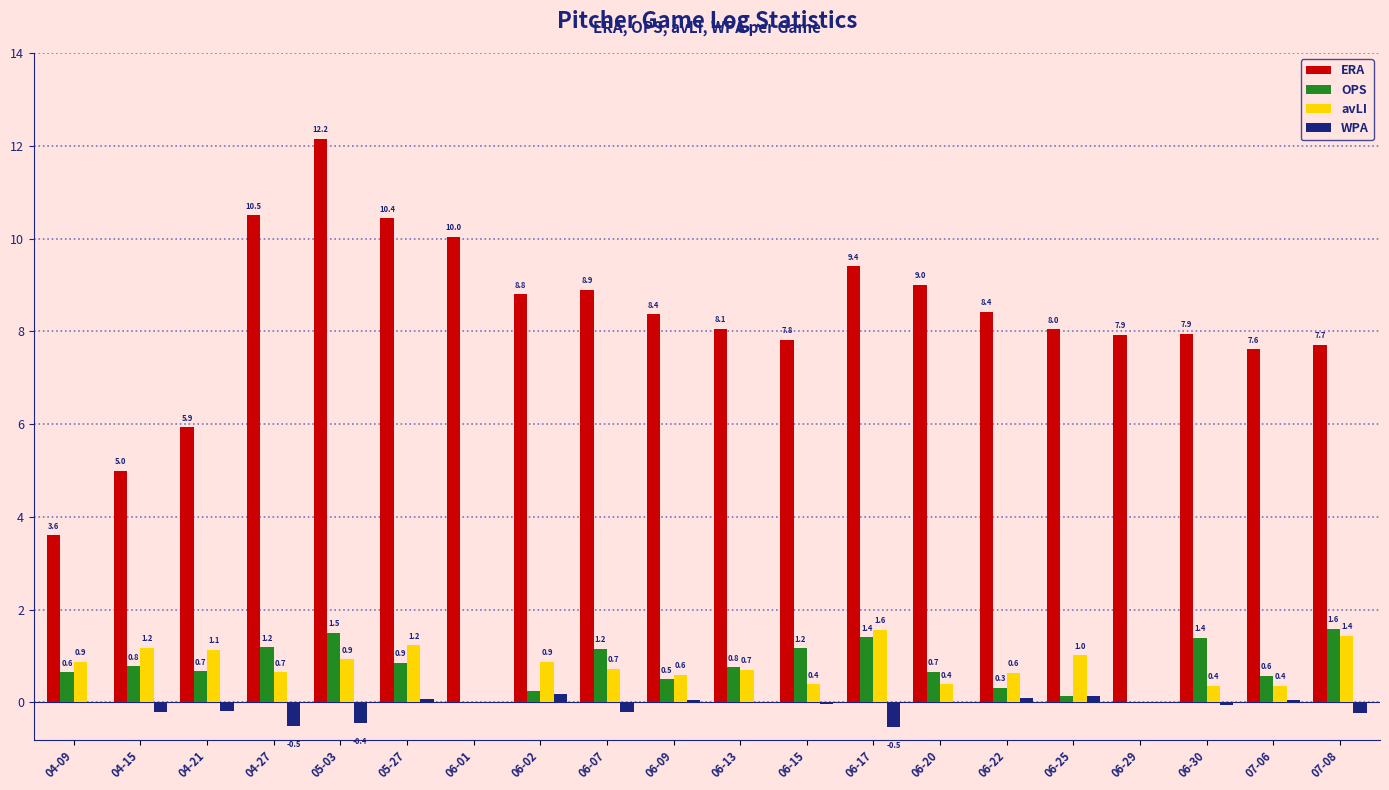

Between 05-03 and 06-15, which series saw the biggest shift?

ERA